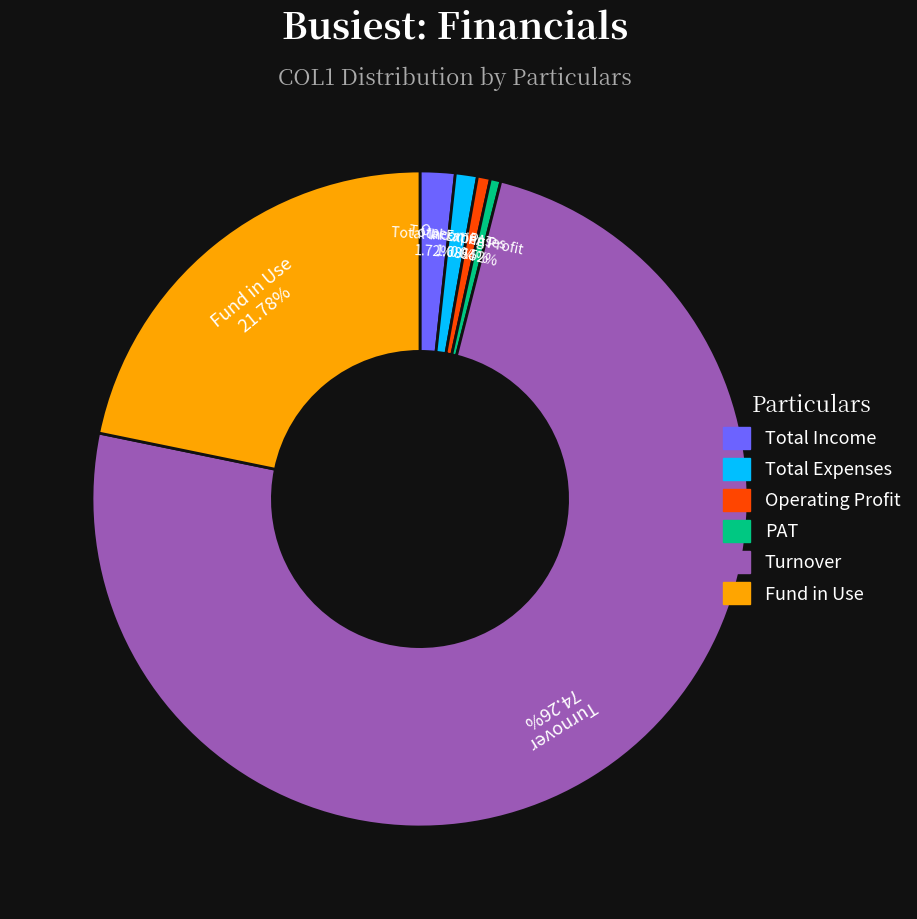

What is the majority slice?

Turnover